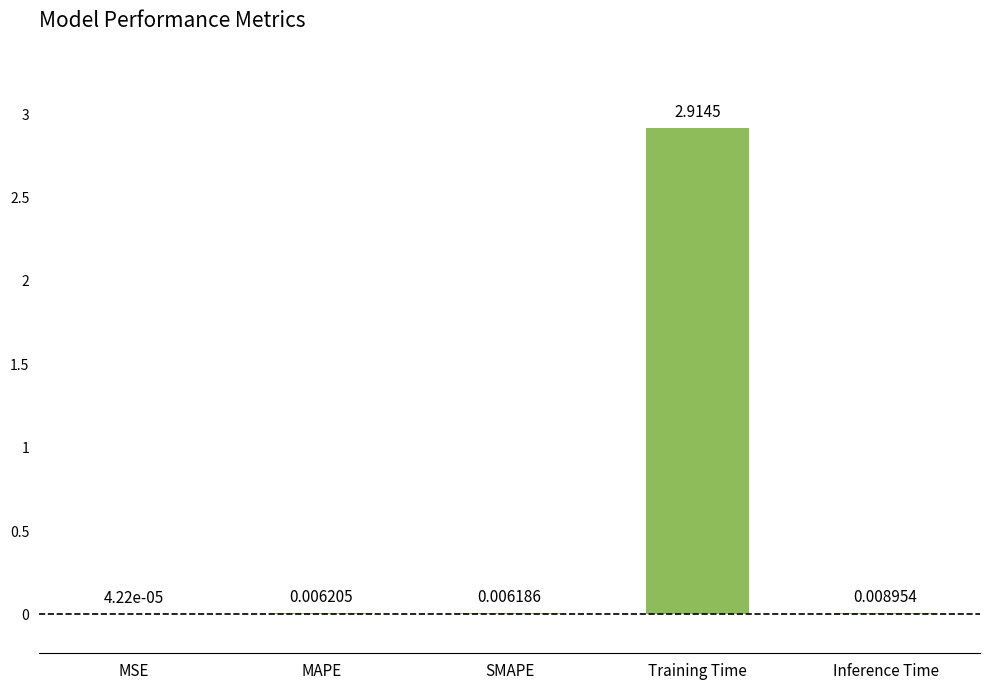

Between MSE and Inference Time, which is larger?

Inference Time